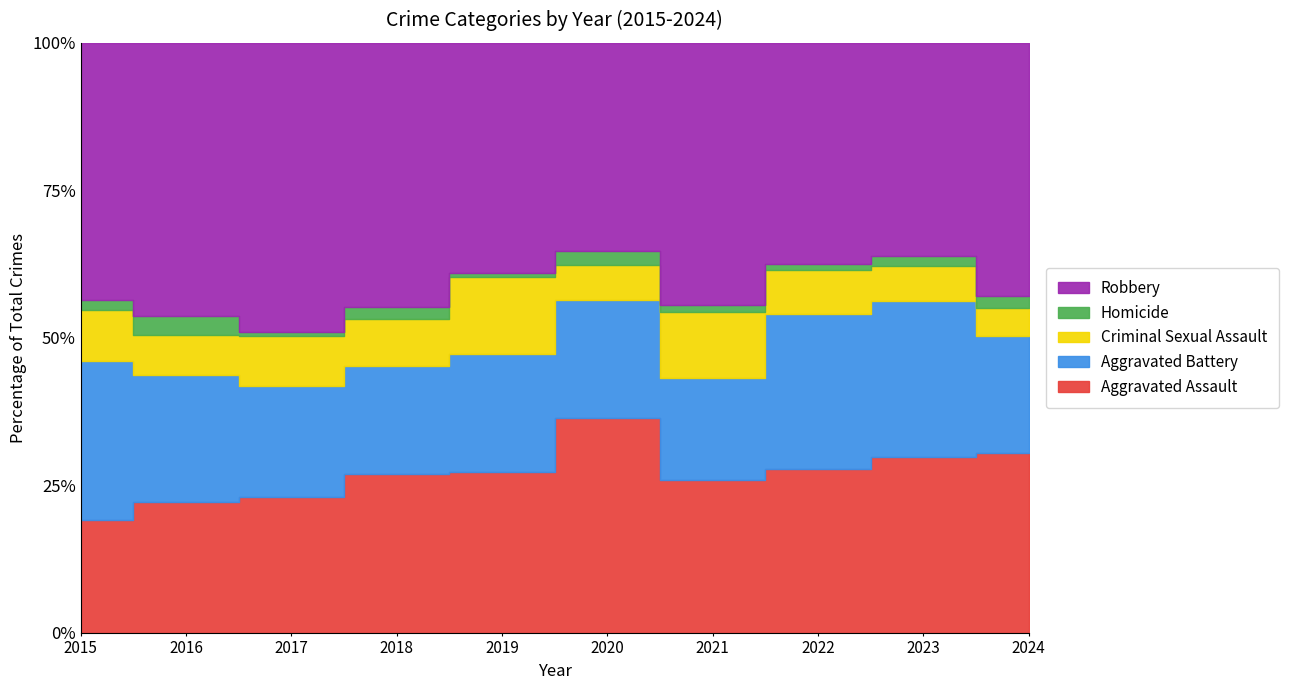

Rank the series at 2024 from highest to lowest value.

Robbery, Aggravated Assault, Aggravated Battery, Criminal Sexual Assault, Homicide